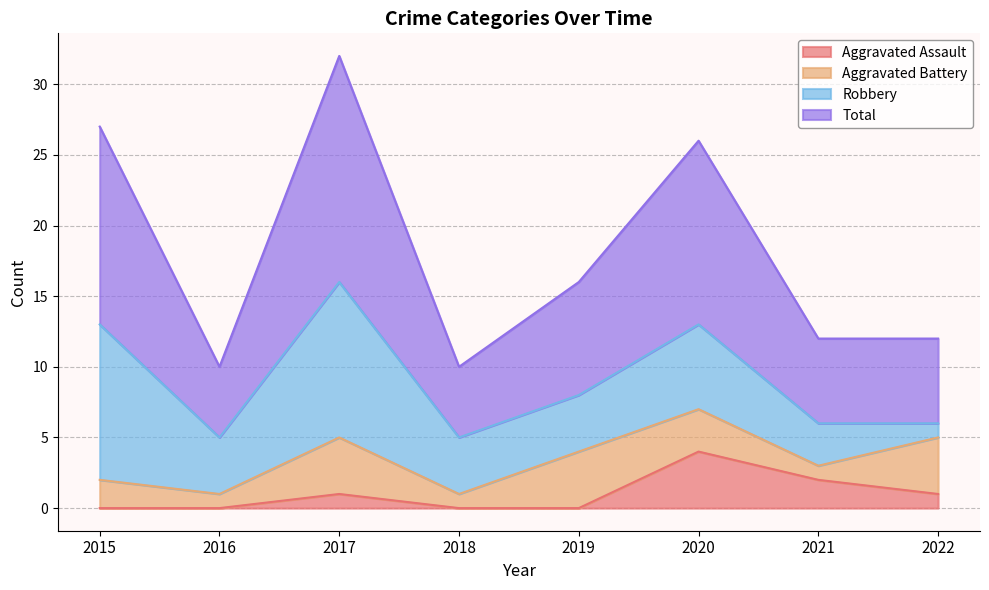

Which series has the largest total across all categories?

Total